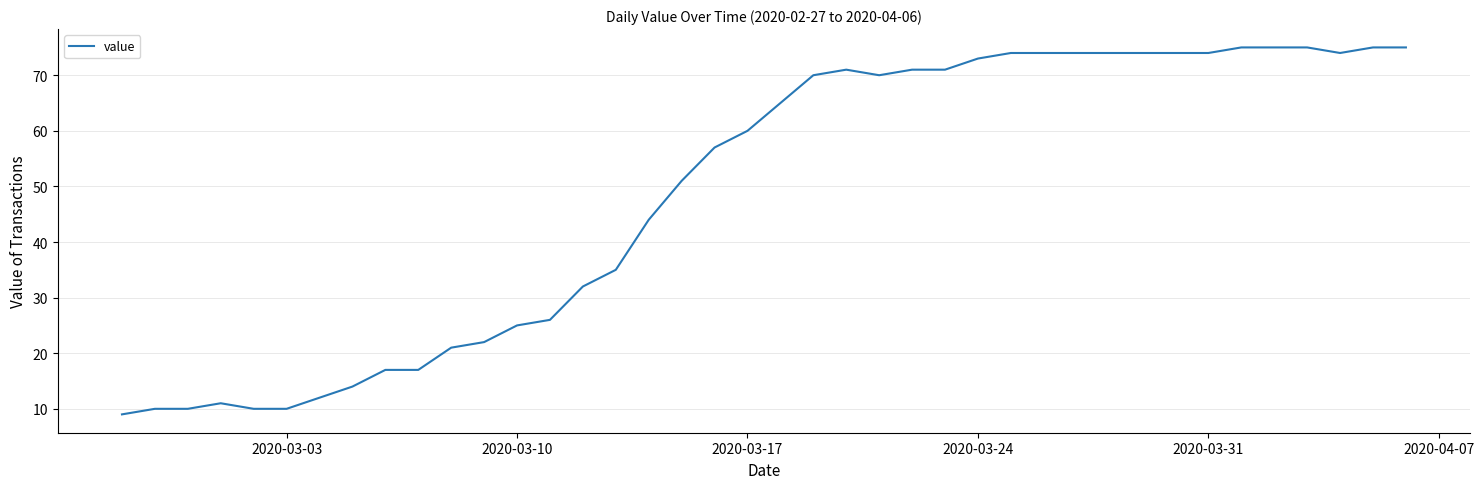

What is the minimum value shown in the chart?

9